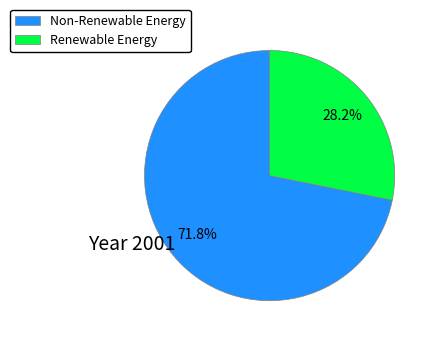

What percentage is NOT represented by Non-Renewable Energy?

28.2%